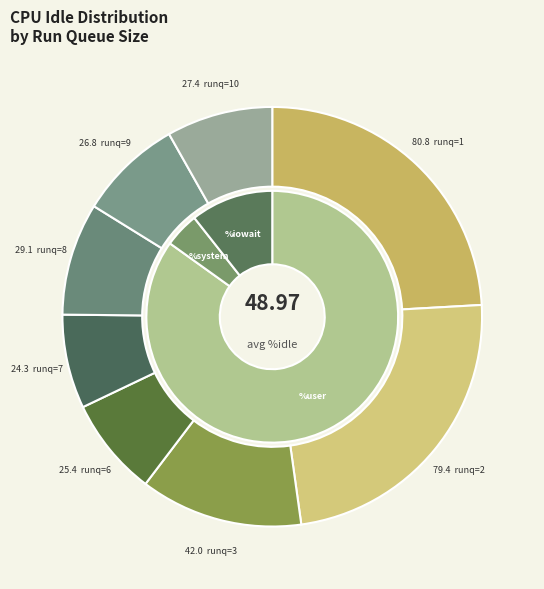

Rank the categories by value from lowest to highest.

7, 6, 9, 10, 8, 3, 2, 1